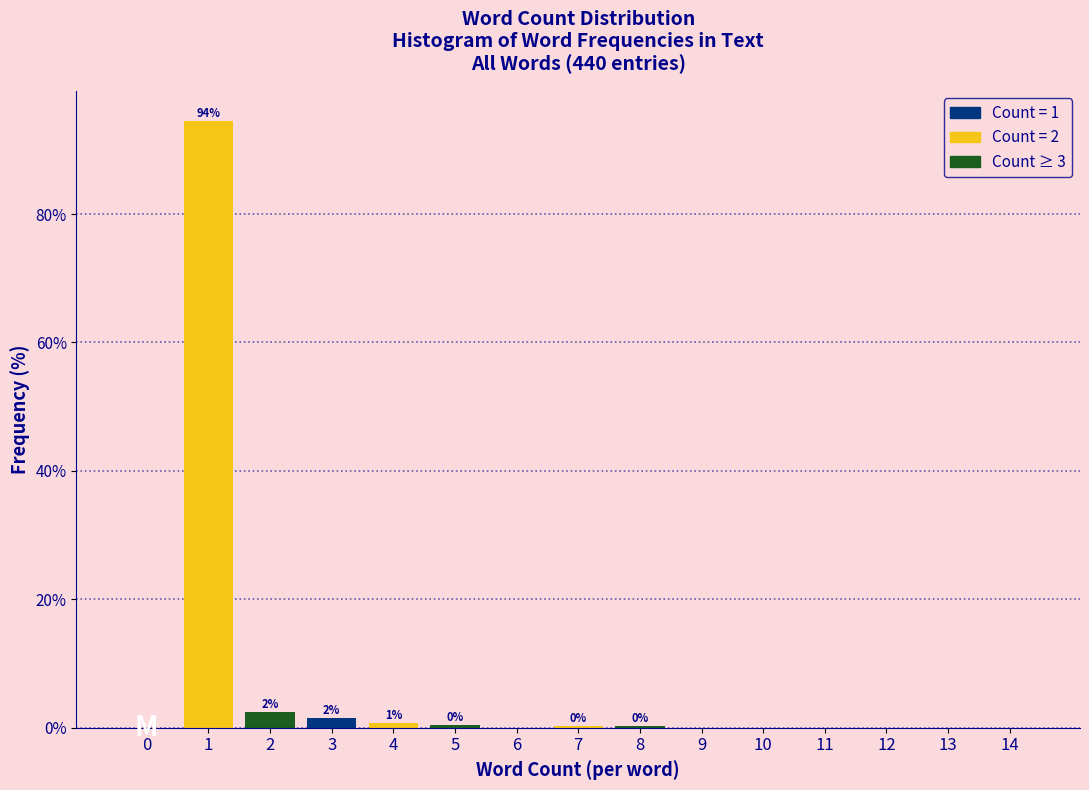

True or false: the data shows -32.3 at 6.

False